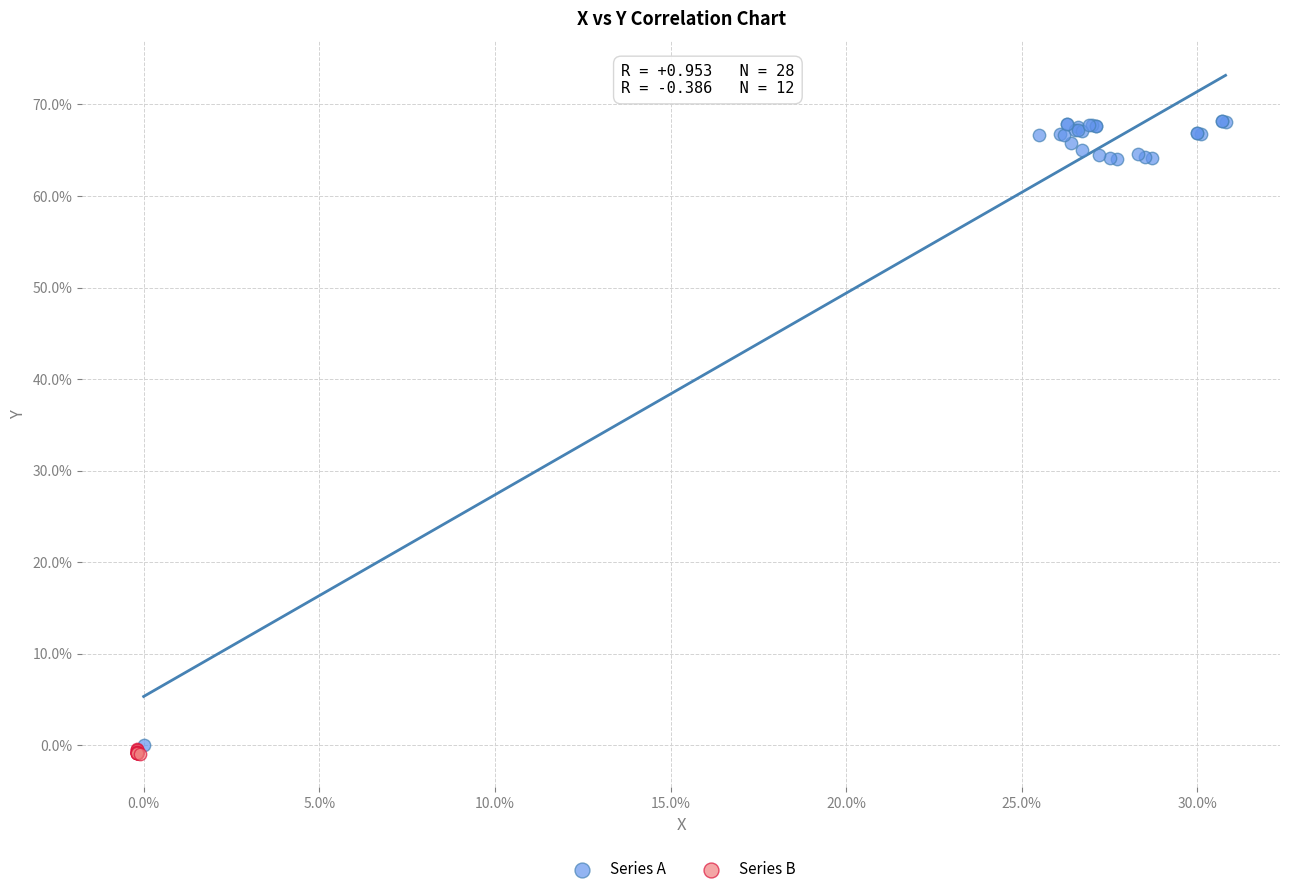

Which series has the largest Y range (max minus min)?

Series A